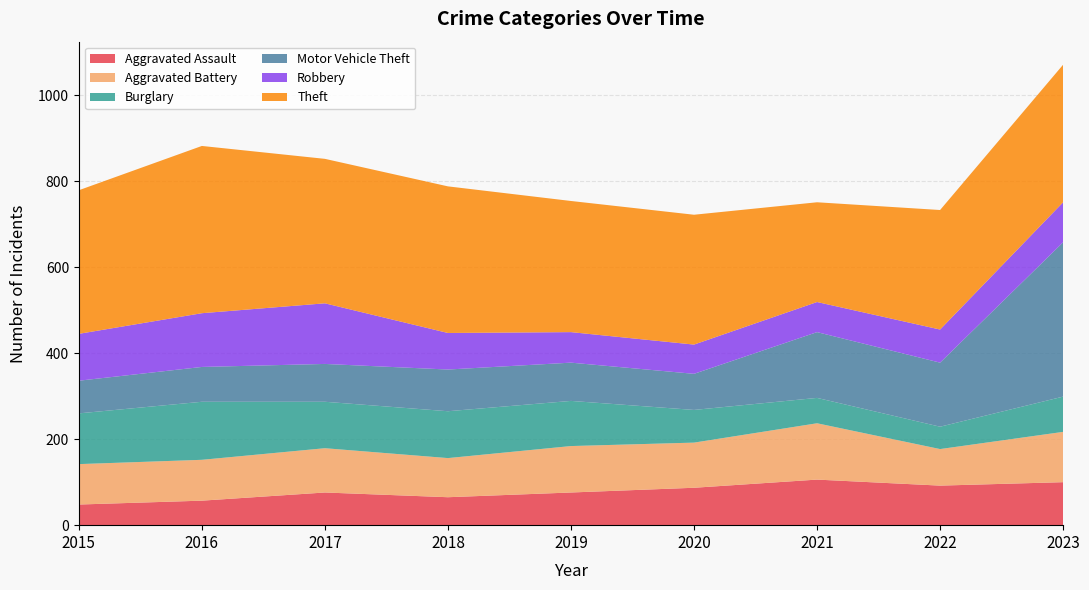

Reading left to right, list all the values displayed in this chart.

Aggravated Assault: 2015=48	2016=57	2017=76	2018=65	2019=76	2020=87	2021=106	2022=92	2023=100
Aggravated Battery: 2015=94	2016=95	2017=103	2018=91	2019=108	2020=105	2021=131	2022=85	2023=117
Burglary: 2015=118	2016=135	2017=108	2018=109	2019=105	2020=76	2021=59	2022=52	2023=82
Motor Vehicle Theft: 2015=76	2016=81	2017=88	2018=97	2019=89	2020=84	2021=153	2022=149	2023=359
Robbery: 2015=109	2016=125	2017=141	2018=85	2019=71	2020=68	2021=70	2022=77	2023=93
Theft: 2015=334	2016=389	2017=336	2018=341	2019=305	2020=302	2021=232	2022=278	2023=320